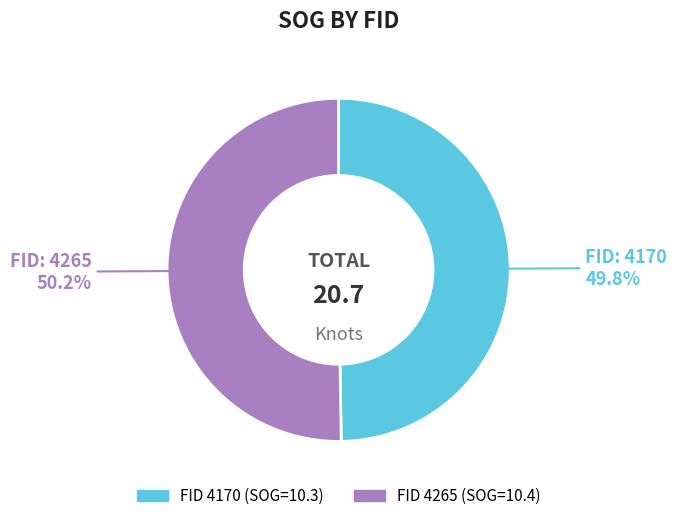

To the nearest percent, what is the average slice percentage?

50%